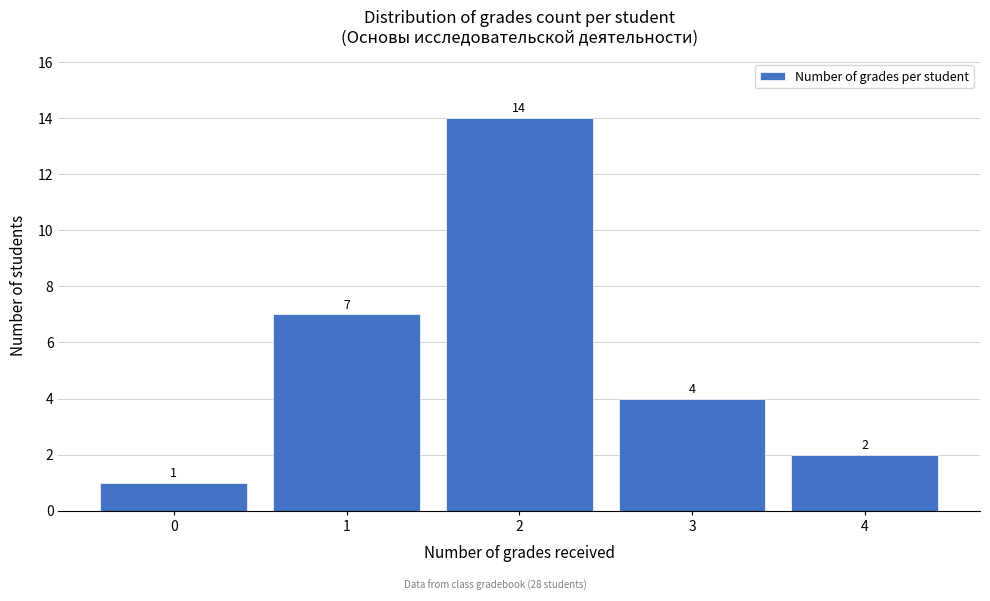

Reading left to right, transcribe all the data shown in this chart.

0=1	1=7	2=14	3=4	4=2